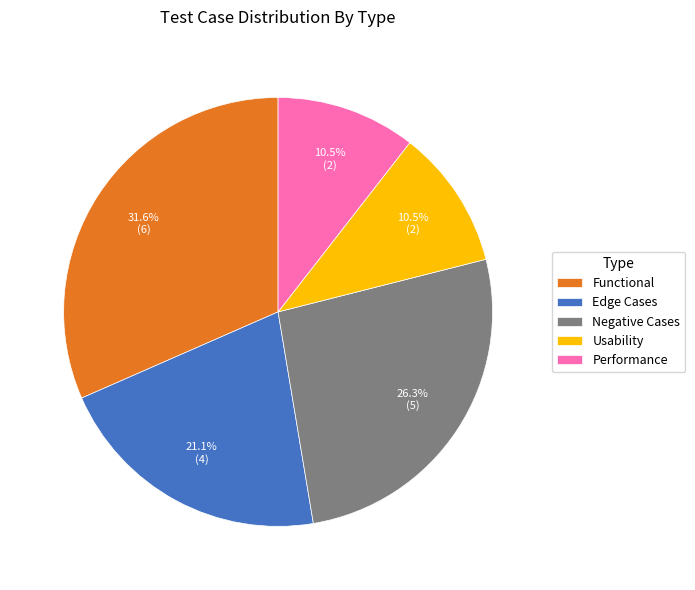

Combined, what portion of the pie is Usability and Functional?

42.1%